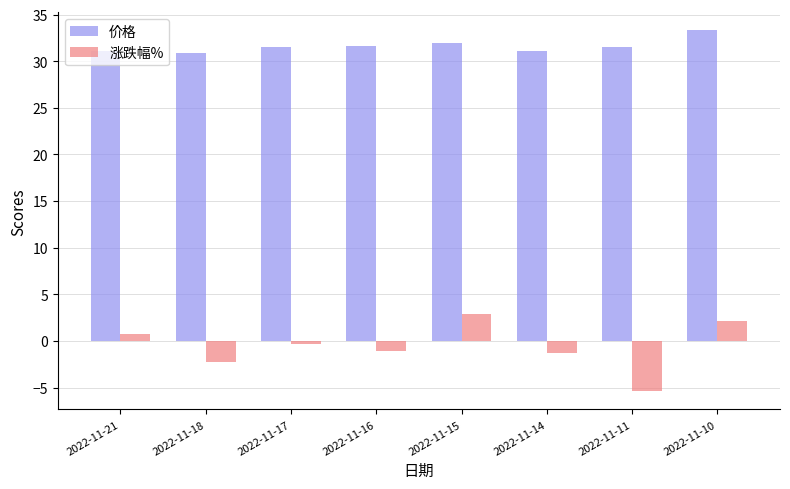

How many bars are there in each group?

2